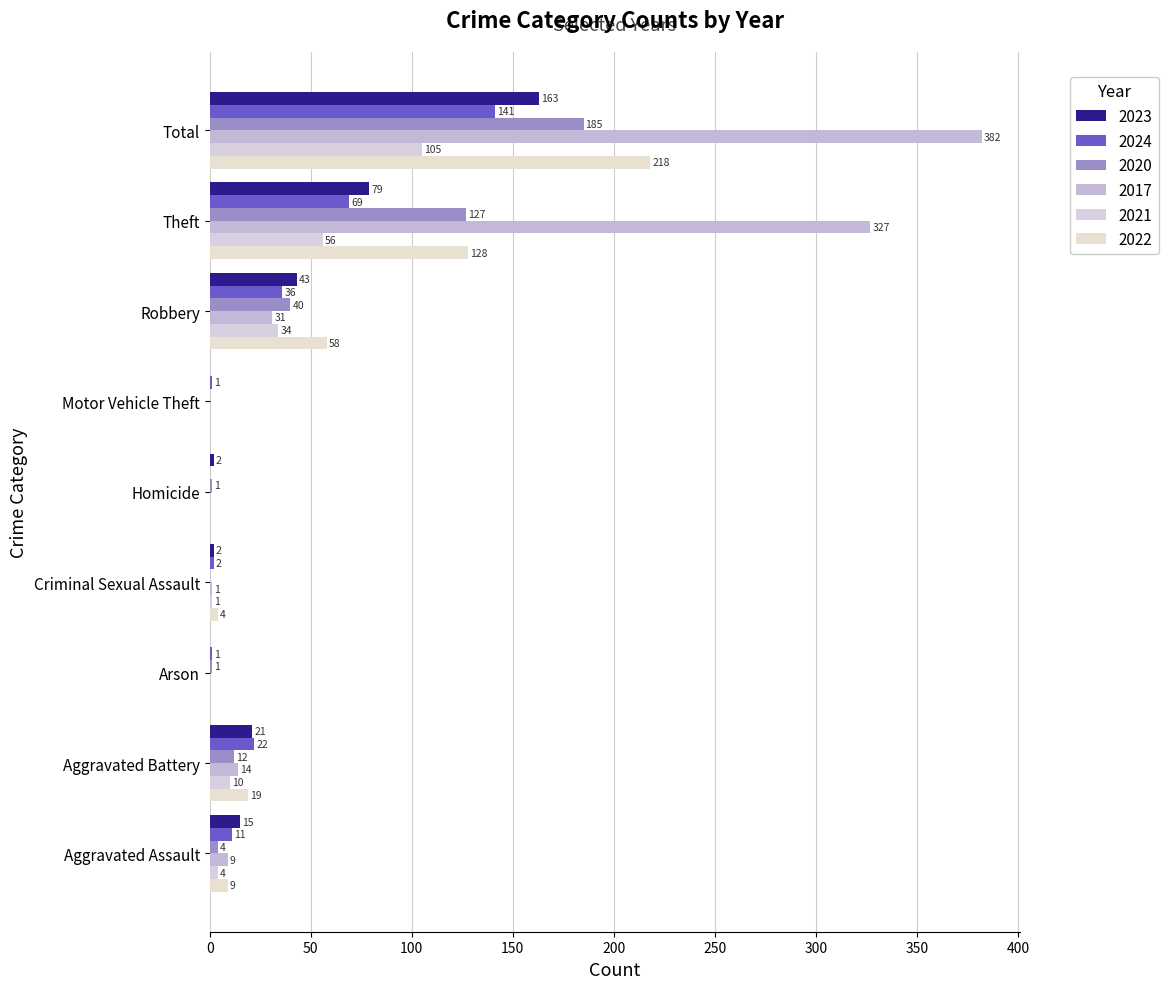

Which series has the largest total across all categories?

2017